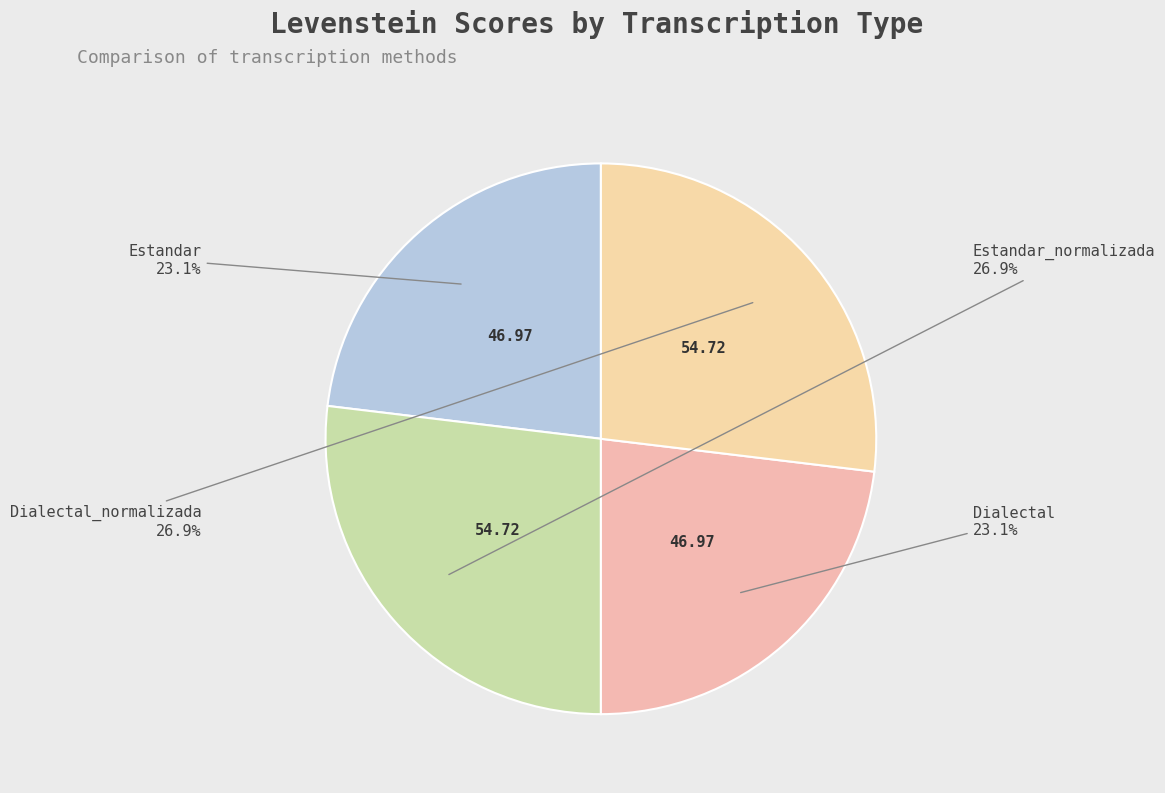

To the nearest percent, what portion does Dialectal_normalizada represent?

27%